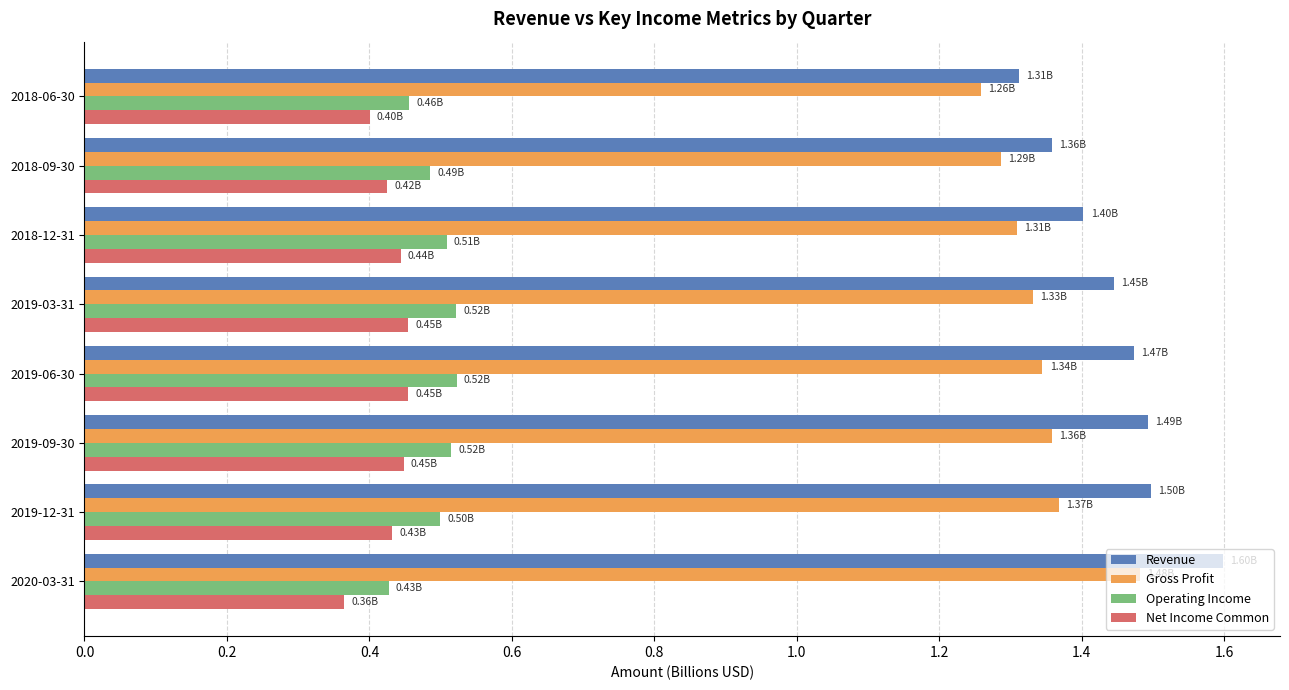

What is the difference between the highest and lowest values at 2019-03-31?

1.0